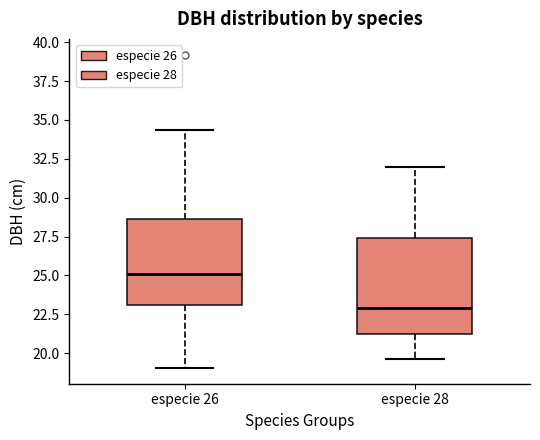

Which box is the tallest, from its lower edge to its upper edge?

especie 28